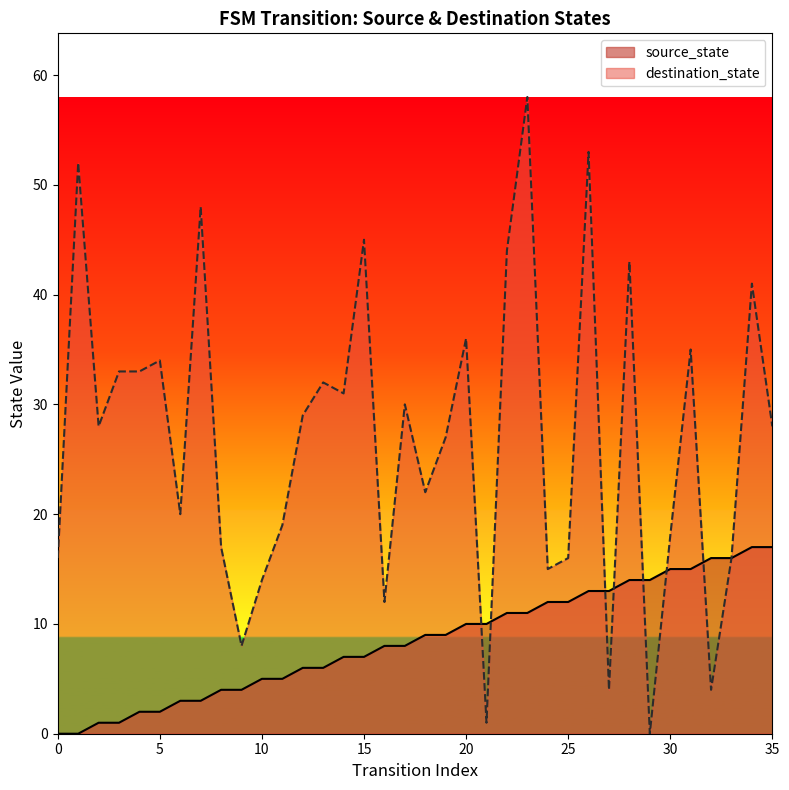

Reading left to right, extract all data points from this chart.

source_state: 0=0	1=0	2=1	3=1	4=2	5=2	6=3	7=3	8=4	9=4	10=5	11=5	12=6	13=6	14=7	15=7	16=8	17=8	18=9	19=9	20=10	21=10	22=11	23=11	24=12	25=12	26=13	27=13	28=14	29=14	30=15	31=15	32=16	33=16	34=17	35=17
destination_state: 0=16	1=52	2=28	3=33	4=33	5=34	6=20	7=48	8=17	9=8	10=14	11=19	12=29	13=32	14=31	15=45	16=12	17=30	18=22	19=27	20=36	21=1	22=44	23=58	24=15	25=16	26=53	27=4	28=43	29=0	30=18	31=35	32=4	33=16	34=41	35=28